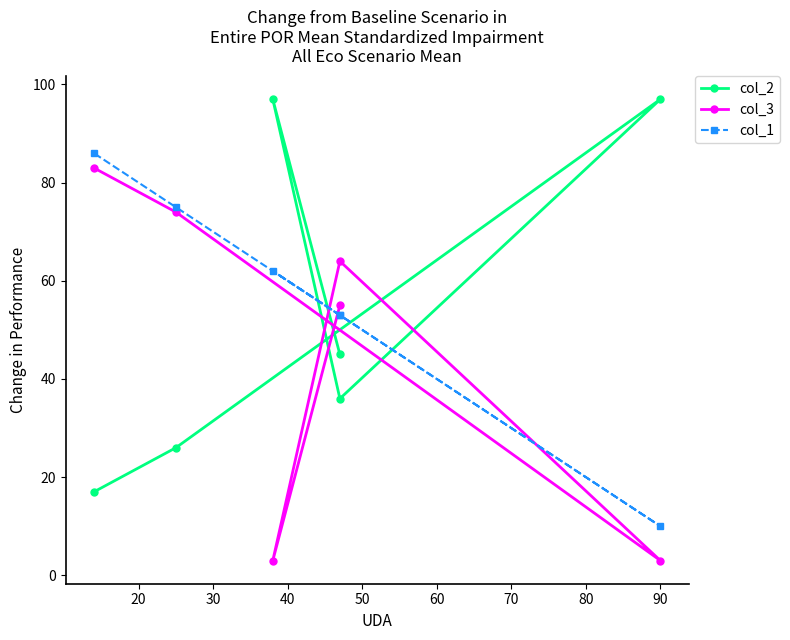

How many lines are shown in the chart?

3